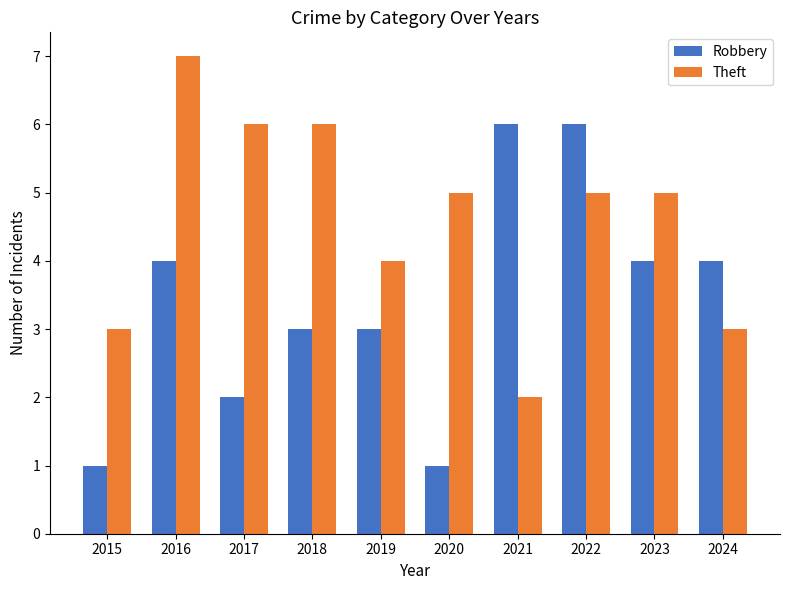

Count the number of data series in this chart.

2